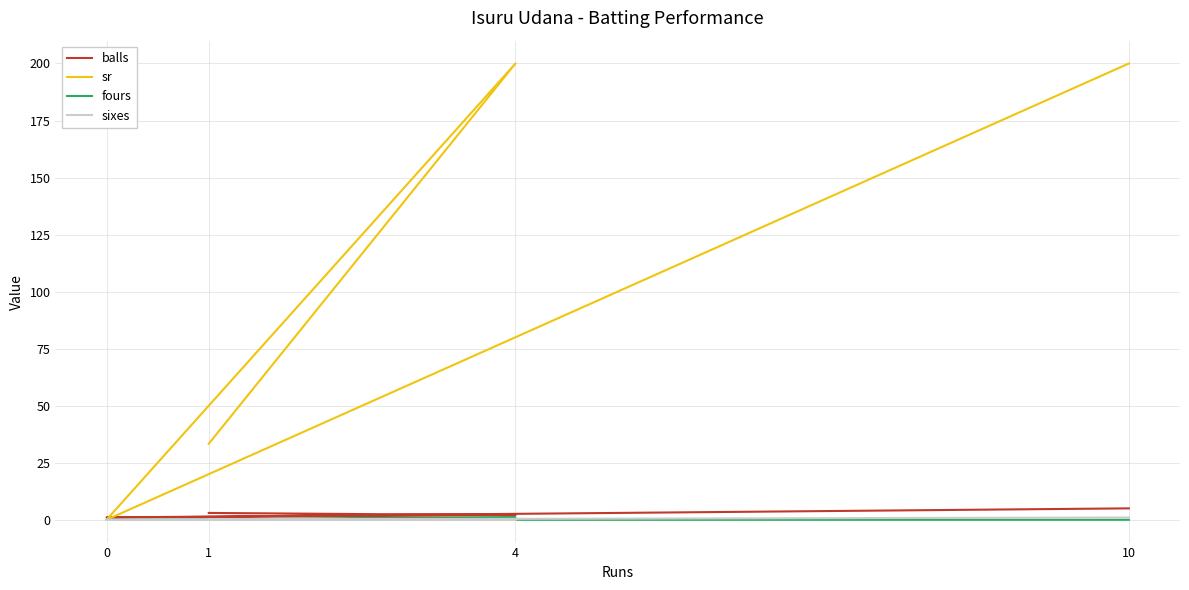

Read the sixes value at 10.

1.0